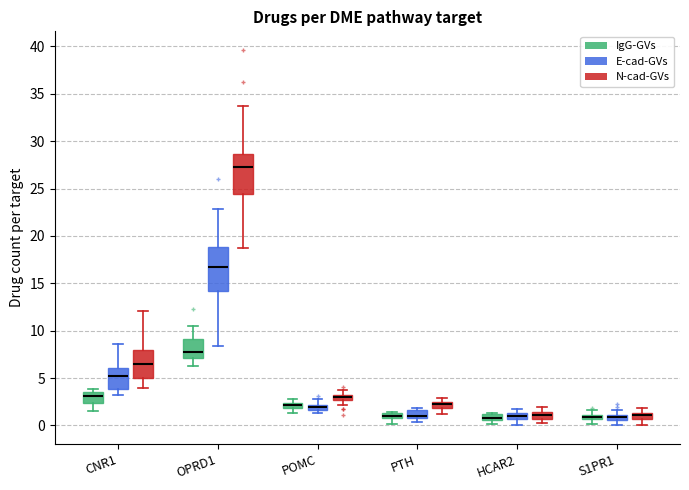

Where is the lower edge of the box for CNR1 (IgG-GVs) on the y-axis? The values are not printed on the chart, so give them approximately, as read against the axis.

2.5